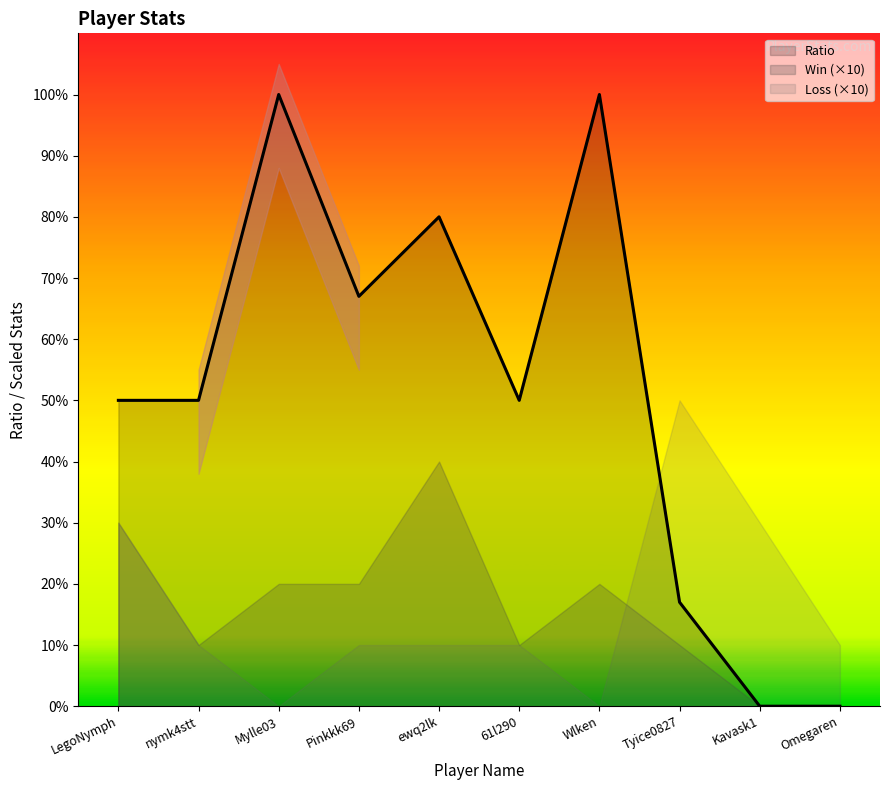

What is the sum of the Ratio values at ewq2lk and Pinkkk69?

147